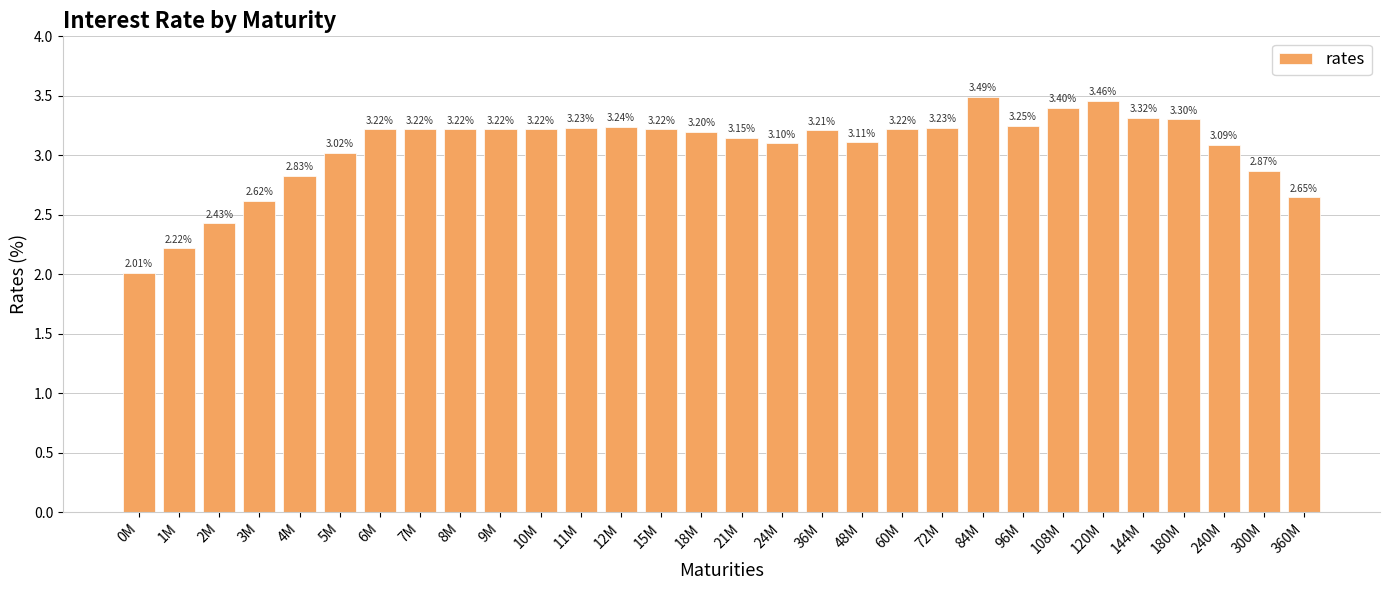

What is the change in value from 48M to 144M?

+0.2